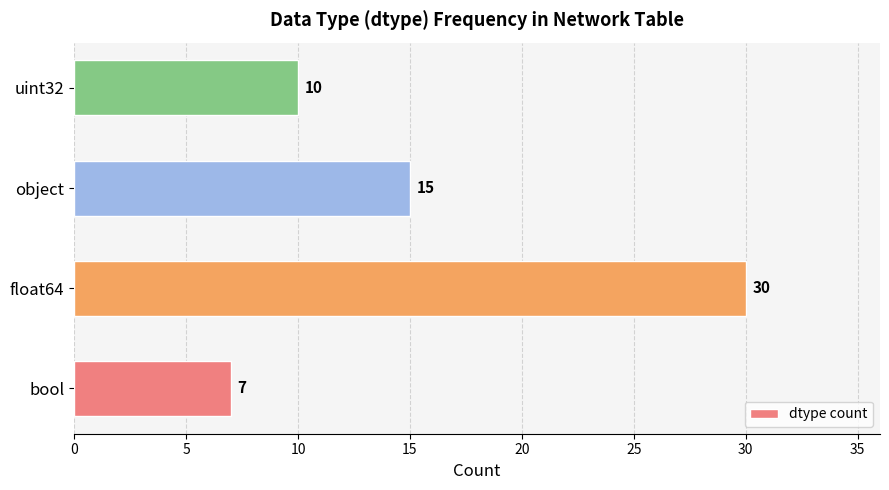

Which category has the highest value across all series?

float64